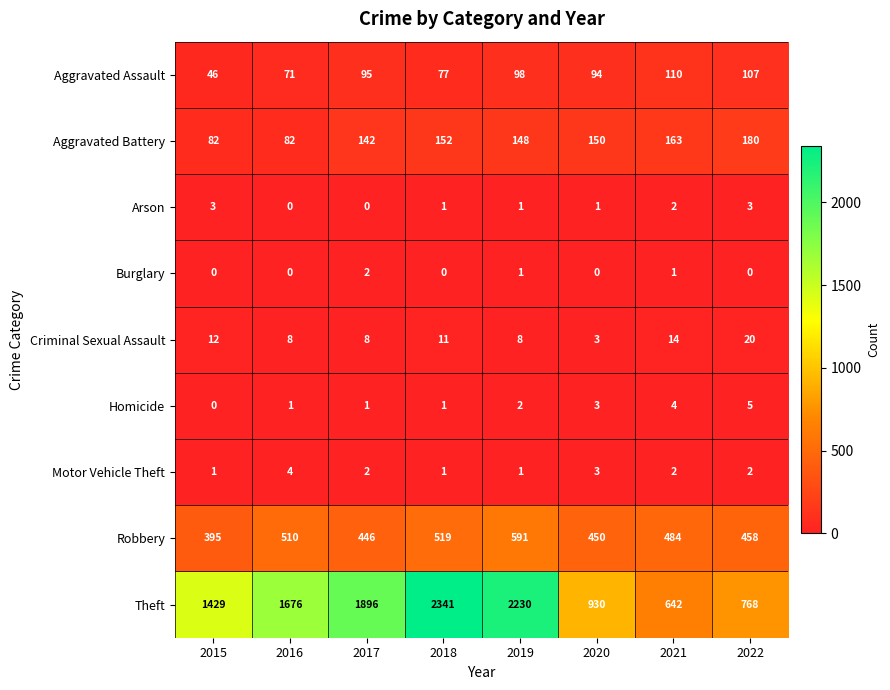

Is it true that Motor Vehicle Theft equals 0 at 2018?

False